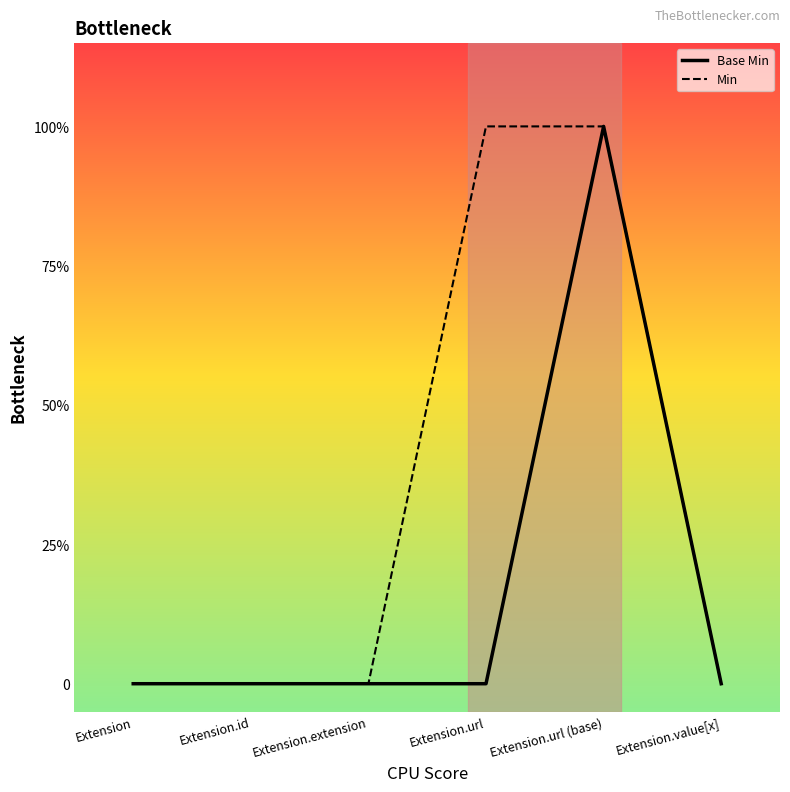

Is this an area chart (filled region under the line)?

No